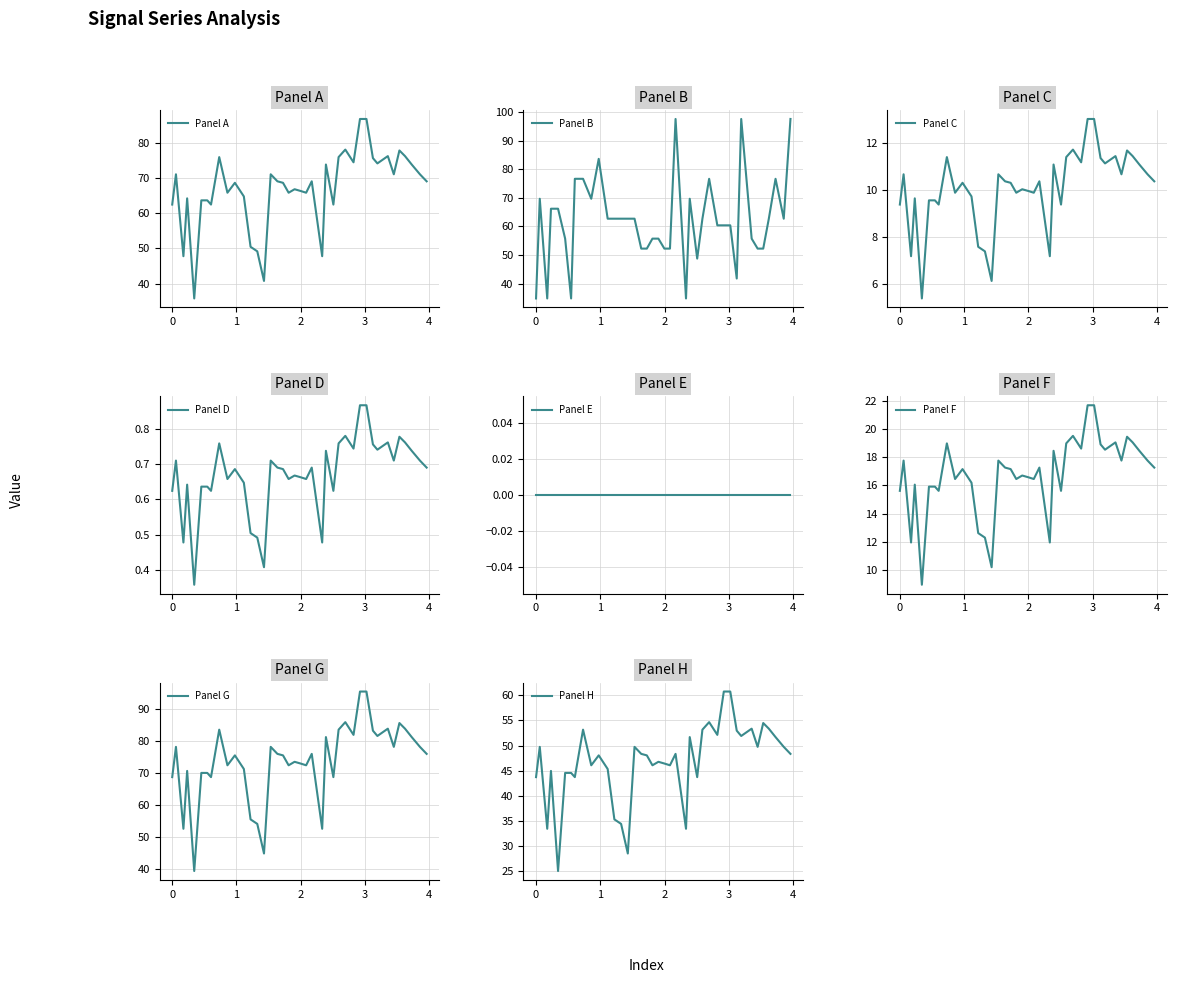

What is the minimum value for Panel B?

34.8